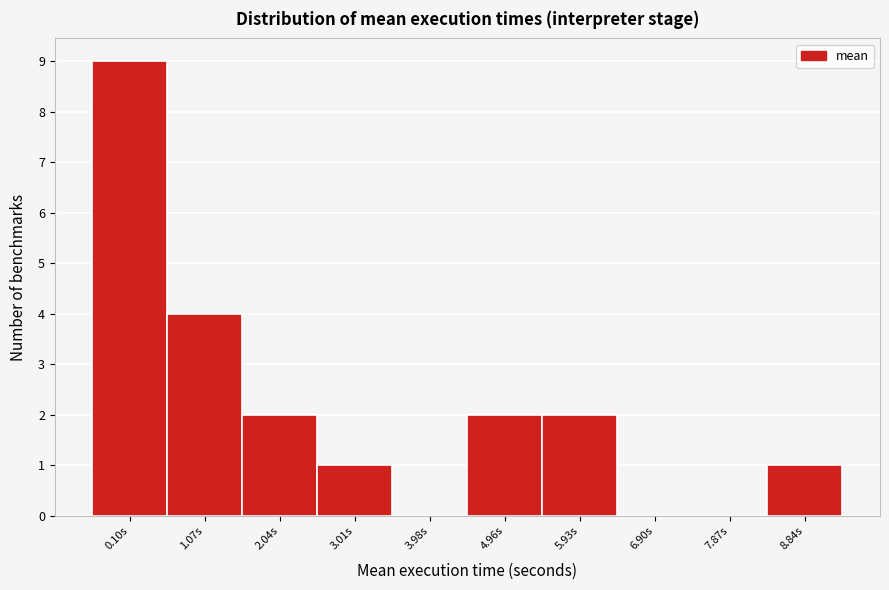

Reading left to right, transcribe all the data shown in this chart.

0.10s=9	1.07s=4	2.04s=2	3.01s=1	3.98s=0	4.96s=2	5.93s=2	6.90s=0	7.87s=0	8.84s=1